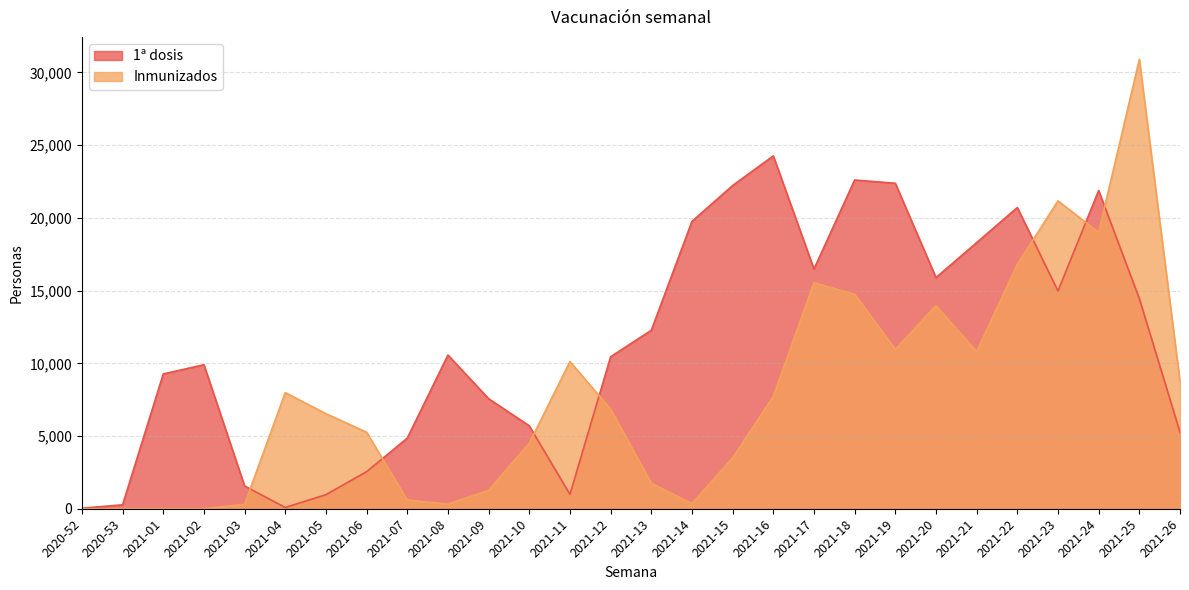

Reading left to right, transcribe all the data shown in this chart.

1ª dosis: 2020-52=38	2020-53=269	2021-01=9269	2021-02=9903	2021-03=1564	2021-04=86	2021-05=970	2021-06=2548	2021-07=4856	2021-08=10569	2021-09=7566	2021-10=5703	2021-11=987	2021-12=10450	2021-13=12273	2021-14=19761	2021-15=22227	2021-16=24265	2021-17=16487	2021-18=22606	2021-19=22381	2021-20=15897	2021-21=18300	2021-22=20714	2021-23=14975	2021-24=21886	2021-25=14452	2021-26=5261
Inmunizados: 2020-52=0	2020-53=0	2021-01=0	2021-02=0	2021-03=300	2021-04=7987	2021-05=6536	2021-06=5263	2021-07=599	2021-08=320	2021-09=1259	2021-10=4502	2021-11=10119	2021-12=6852	2021-13=1752	2021-14=350	2021-15=3497	2021-16=7721	2021-17=15538	2021-18=14748	2021-19=10958	2021-20=13963	2021-21=10810	2021-22=16804	2021-23=21172	2021-24=19001	2021-25=30903	2021-26=8743